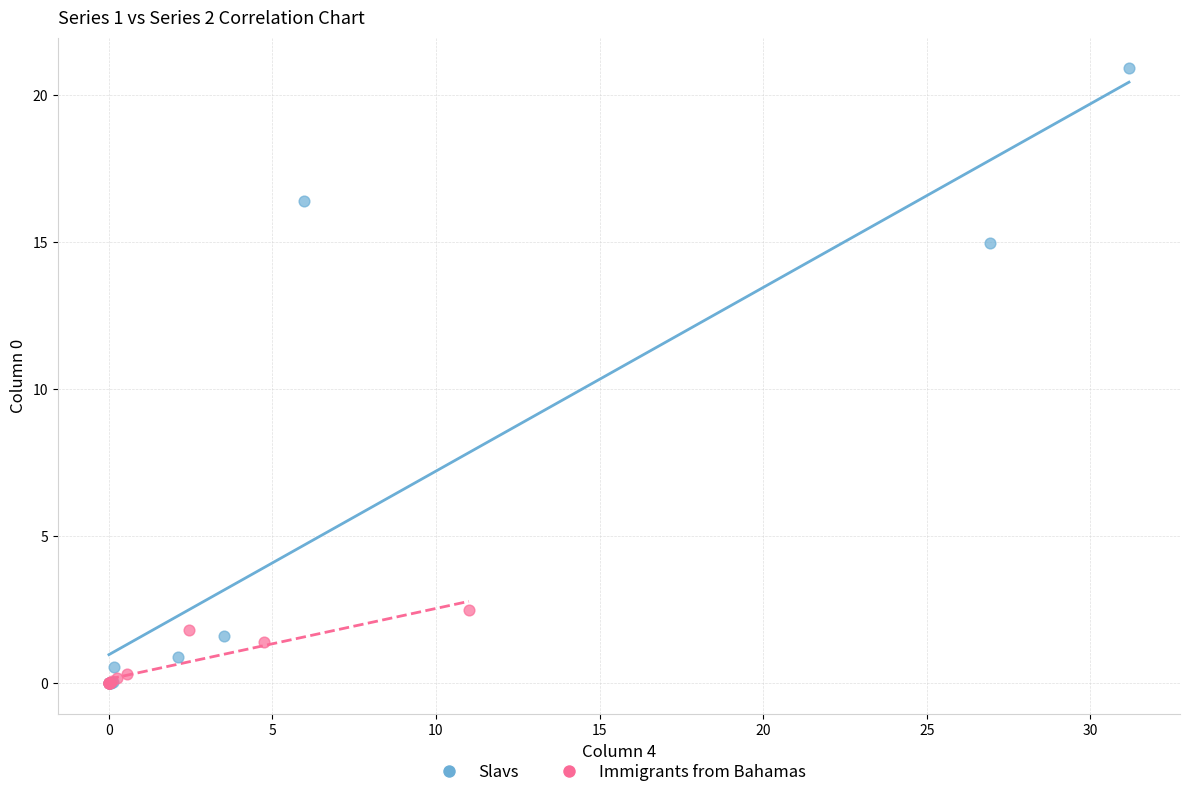

Which series contains the highest Y value?

Slavs